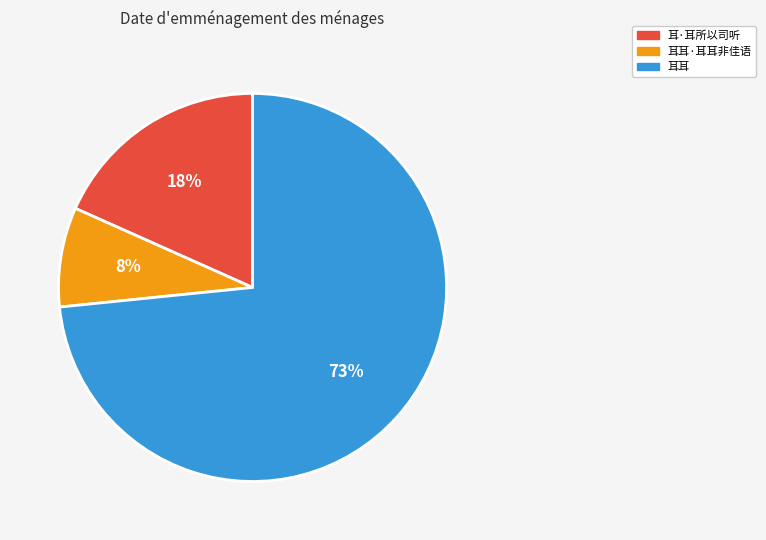

How many segments does this pie chart have?

3